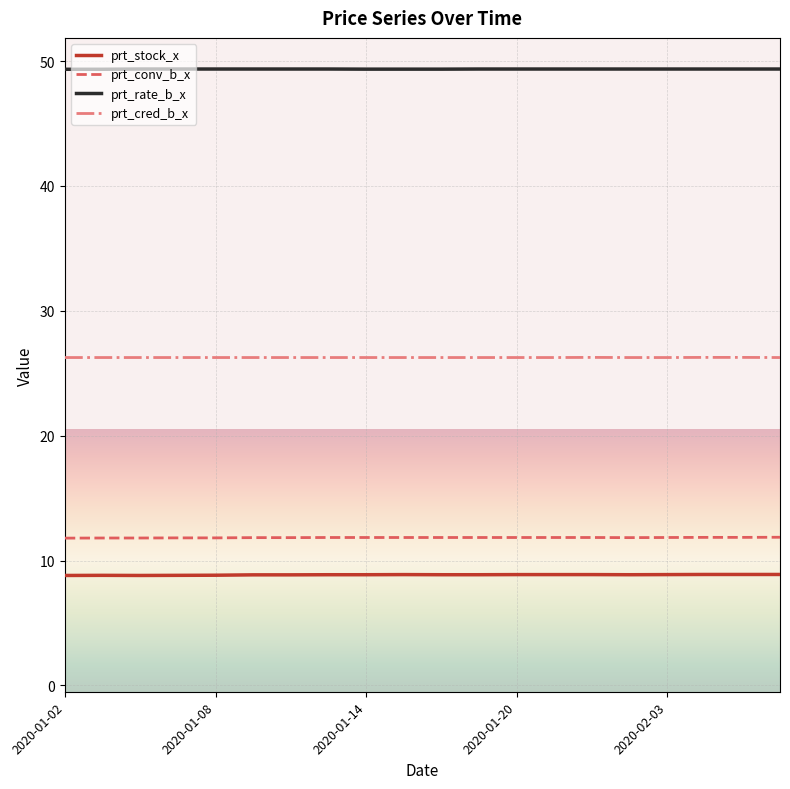

True or false: prt_conv_b_x and prt_rate_b_x intersect in this chart.

False